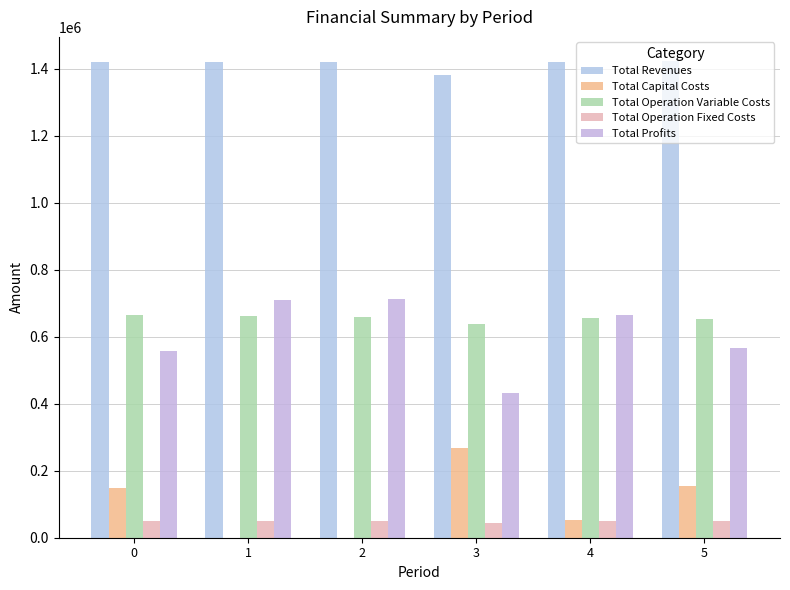

Which series changed the most between 0 and 2?

Total Profits